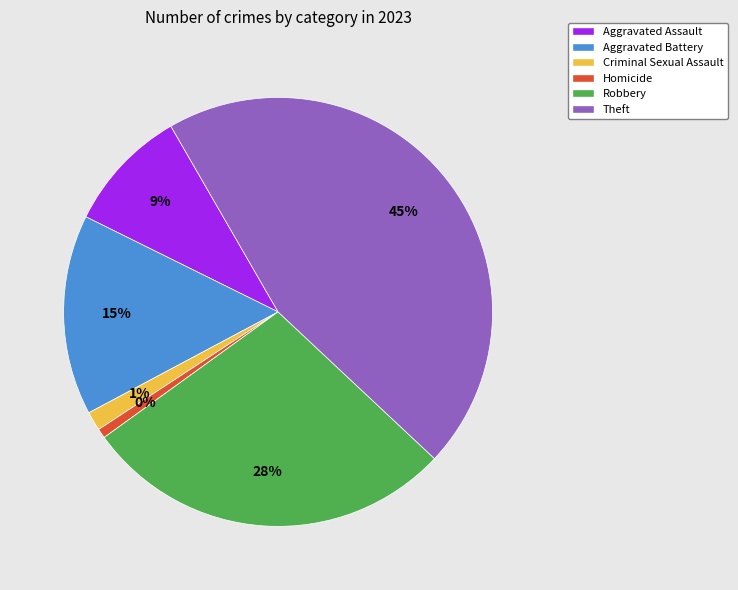

What percentage do Homicide and Aggravated Battery together represent?

15.8%